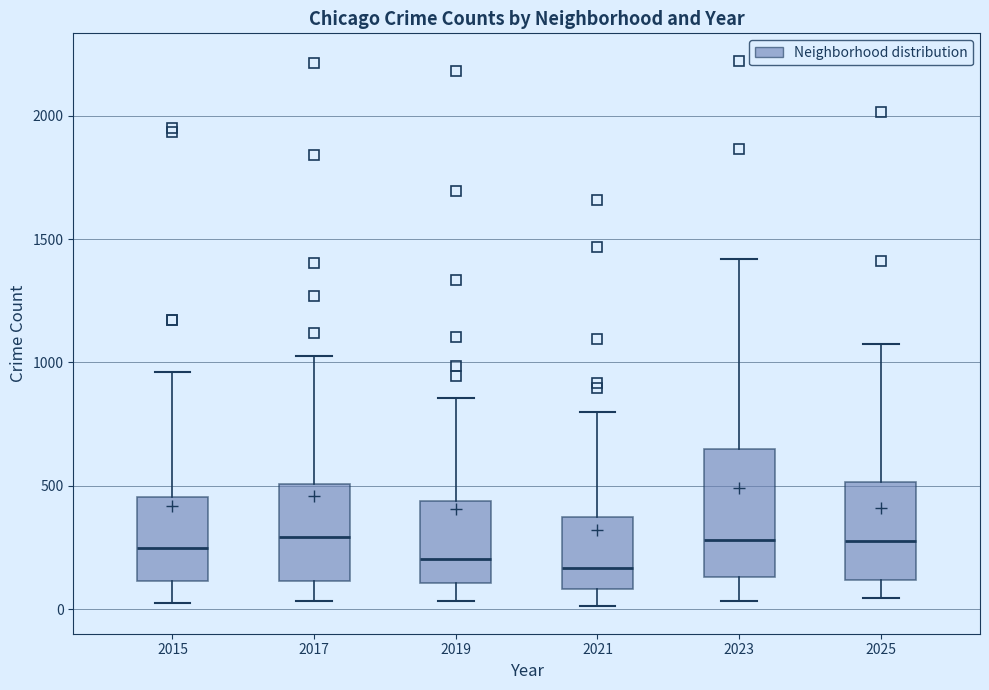

Where does the median line of the box at x = 2017 sit on the y-axis? The values are not printed on the chart, so give them approximately, as read against the axis.

300